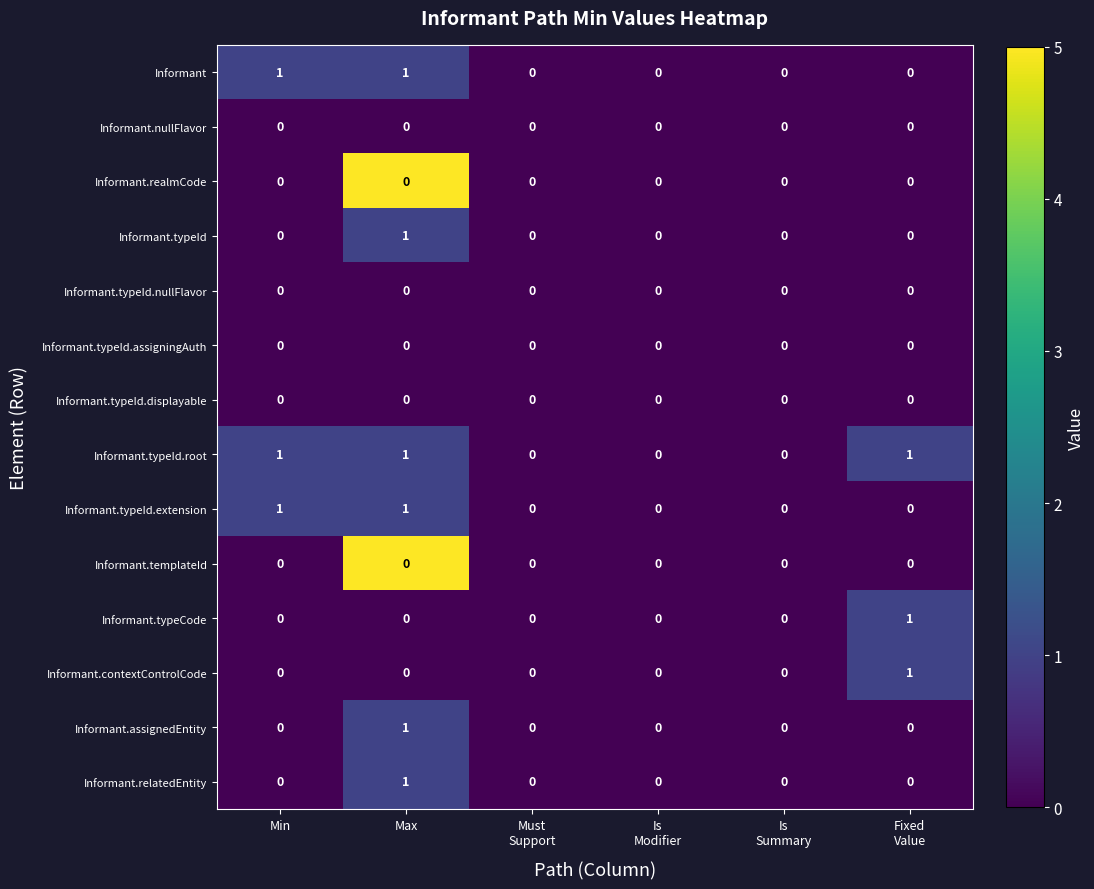

Count the number of categories in the chart.

6